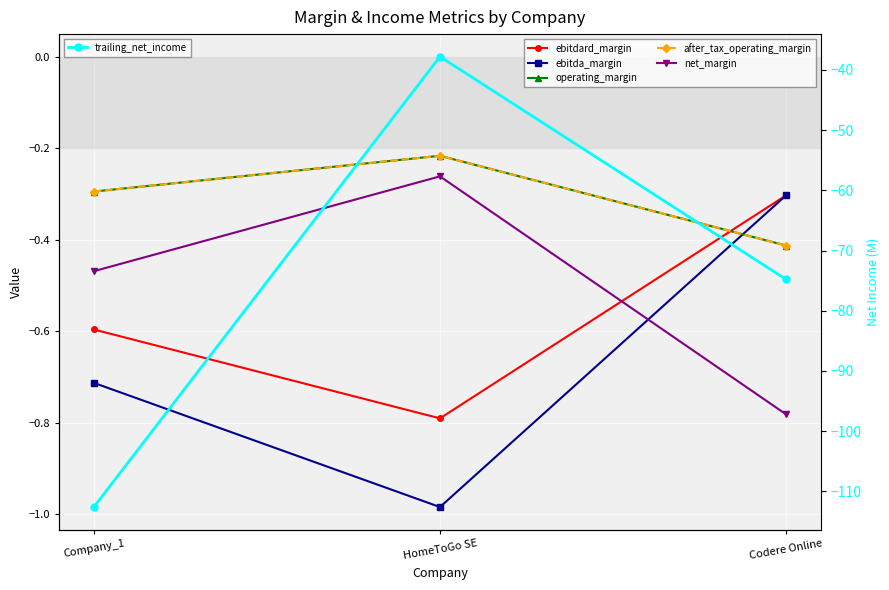

Rank the series by their maximum value, from lowest to highest.

trailing_net_income, ebitdard_margin, ebitda_margin, net_margin, operating_margin, after_tax_operating_margin